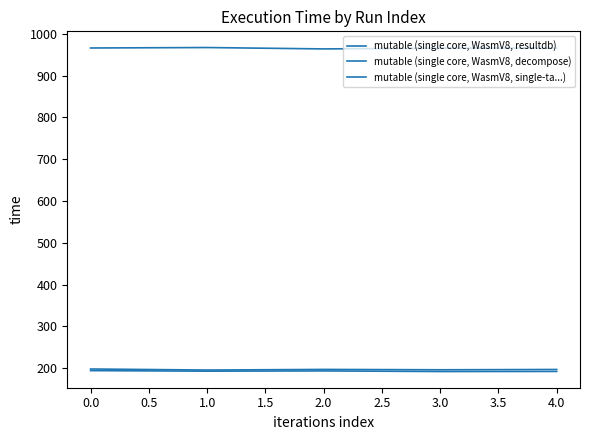

Is this an area chart (filled region under the line)?

No